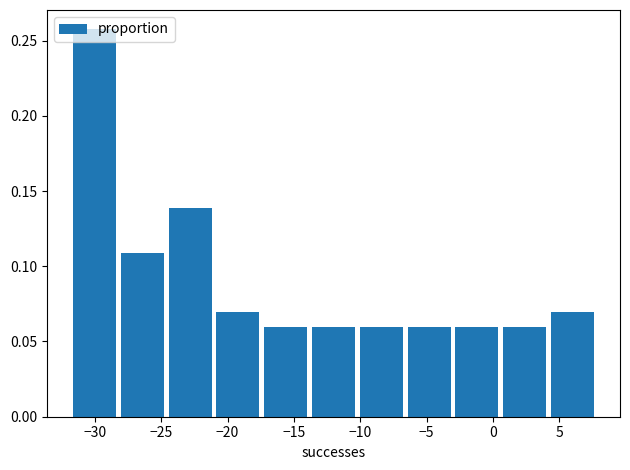

Reading left to right, transcribe this chart: for each bar, give the range it covers on the x-axis and its height. Neither the bar edges nor the heights are printed on the chart, so give them approximately, as read against the axes.

-32.0 to -28.0: 0.255
-28.0 to -24.5: 0.110
-24.5 to -21.0: 0.140
-21.0 to -17.5: 0.070
-17.5 to -14.0: 0.060
-14.0 to -10.0: 0.060
-10.0 to -6.5: 0.060
-6.5 to -3.0: 0.060
-3.0 to 0.5: 0.060
0.5 to 4.0: 0.060
4.0 to 8.0: 0.070